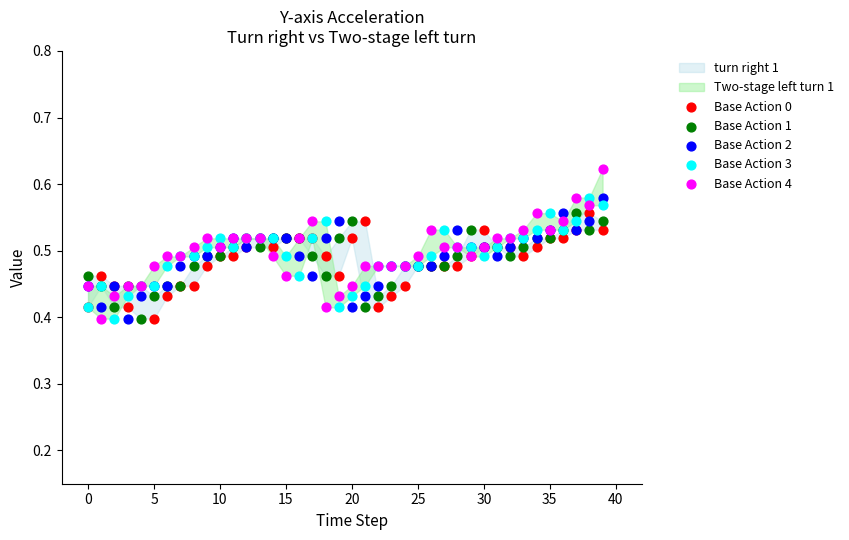

Which series has the largest Y range (max minus min)?

Base Action 4